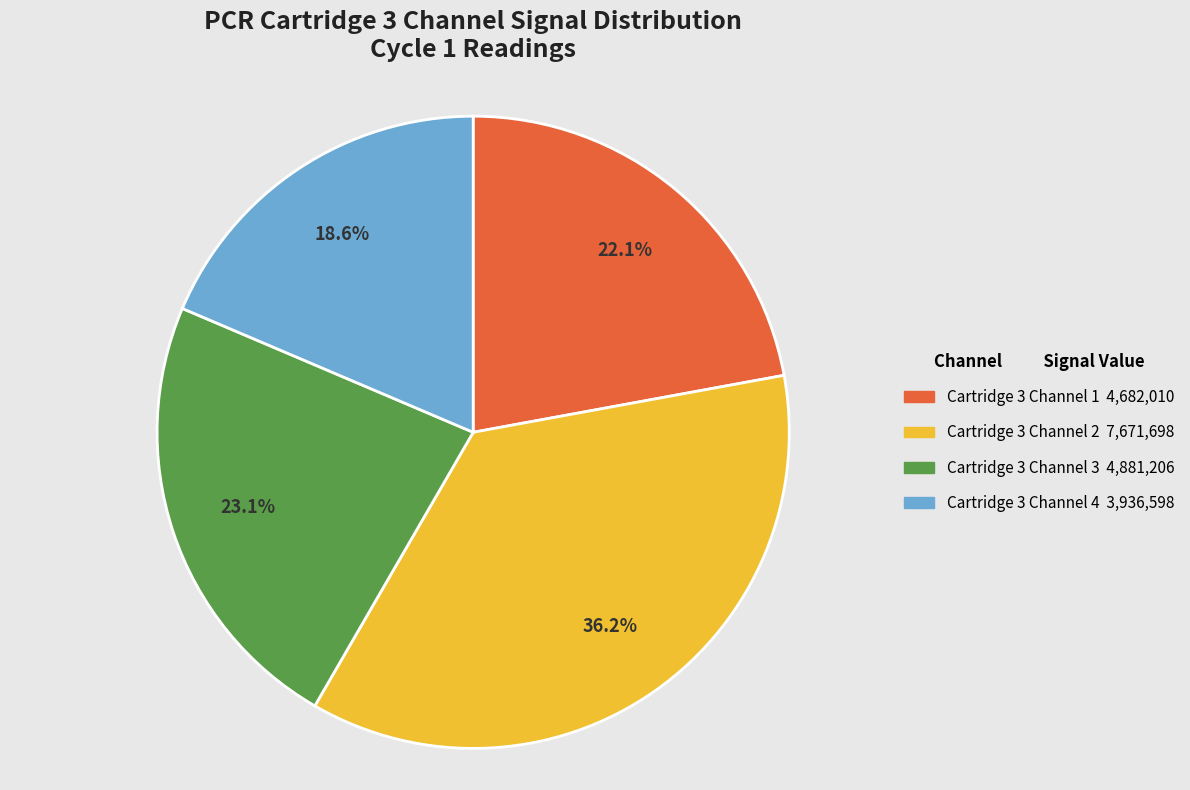

Approximately how many times larger is the value at Cartridge 3 Channel 1 compared to Cartridge 3 Channel 3?

1.0